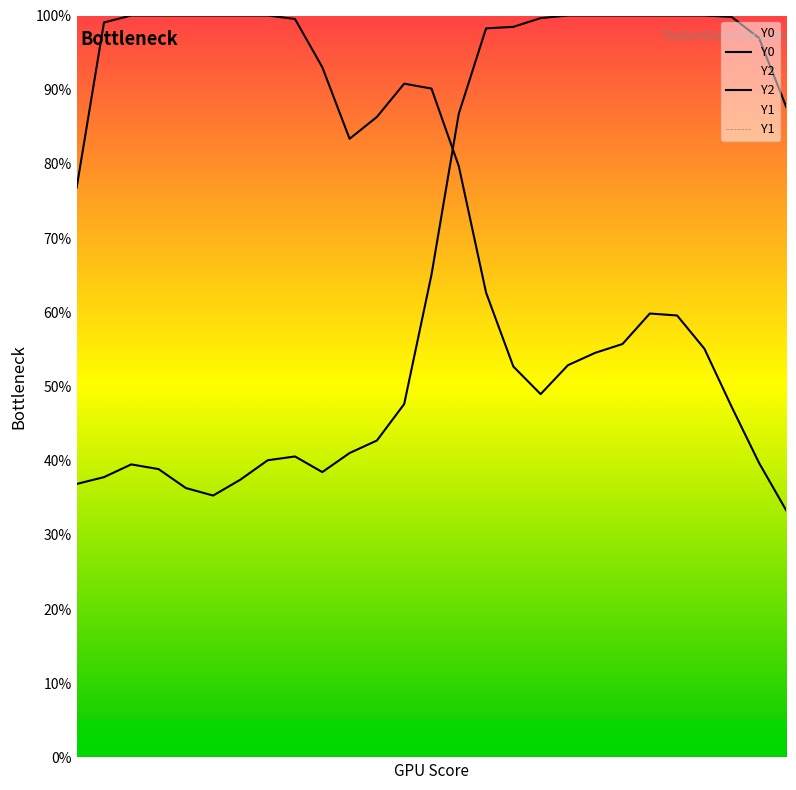

What is the value of the Y2 point at the 20th from the left?

100.0